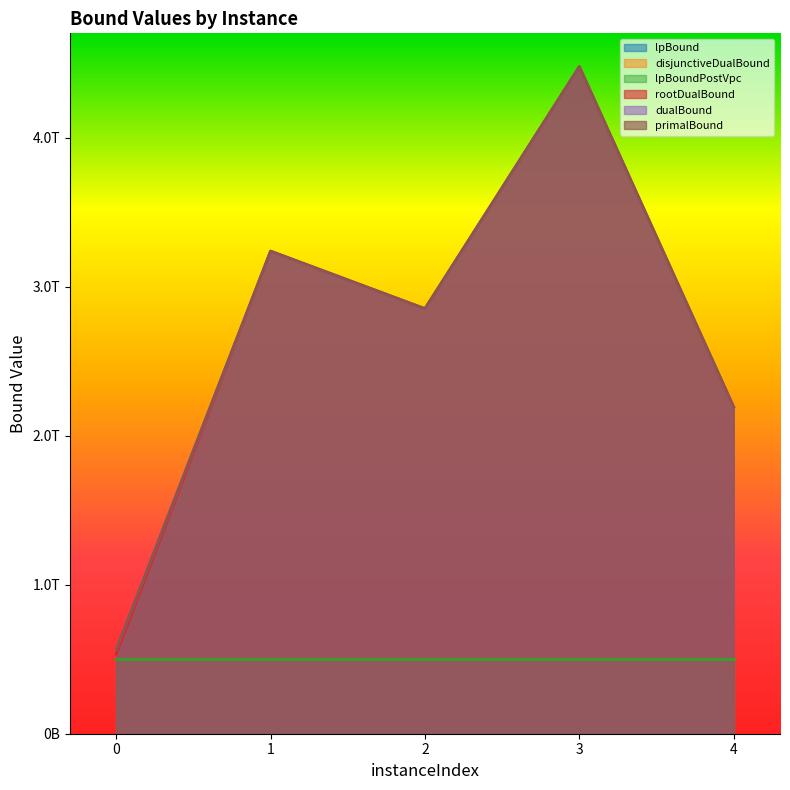

Is the value of primalBound at 1 greater than the value of rootDualBound at 4?

Yes